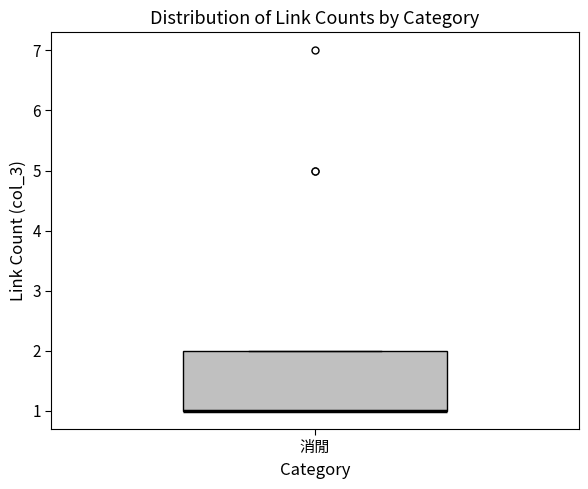

Transcribe this box plot: give where the median line is, the range the box spans, and where the two whiskers end, as read against the y-axis. The values are not printed on the chart, so give them approximately, as read against the axis.

median 1 (drawn on the box's lower edge), box 1 to 2, whiskers 1 to 2